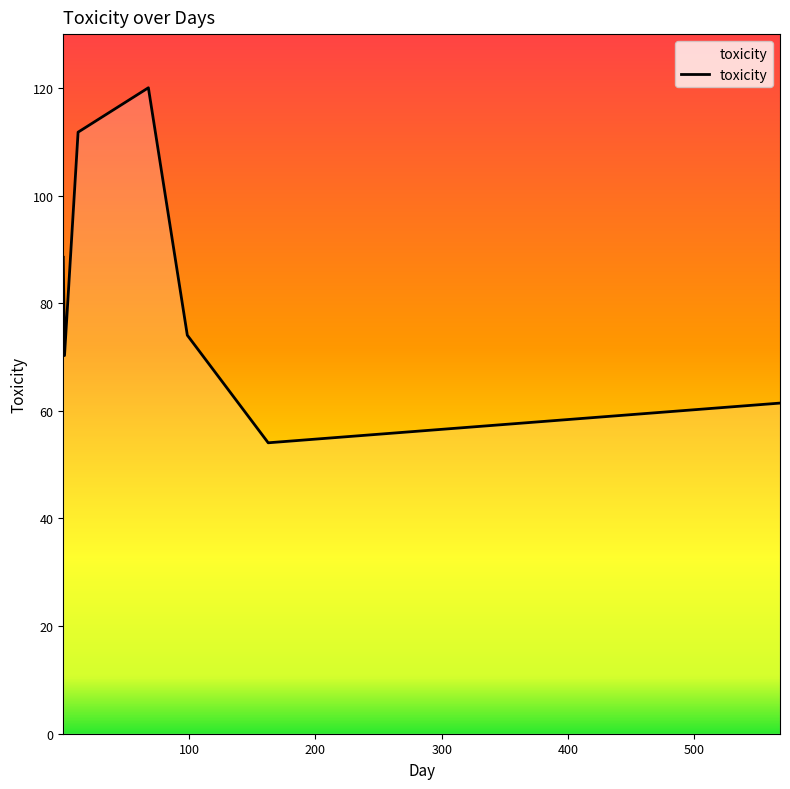

True or false: there are more than 1 points higher than both neighbors.

False